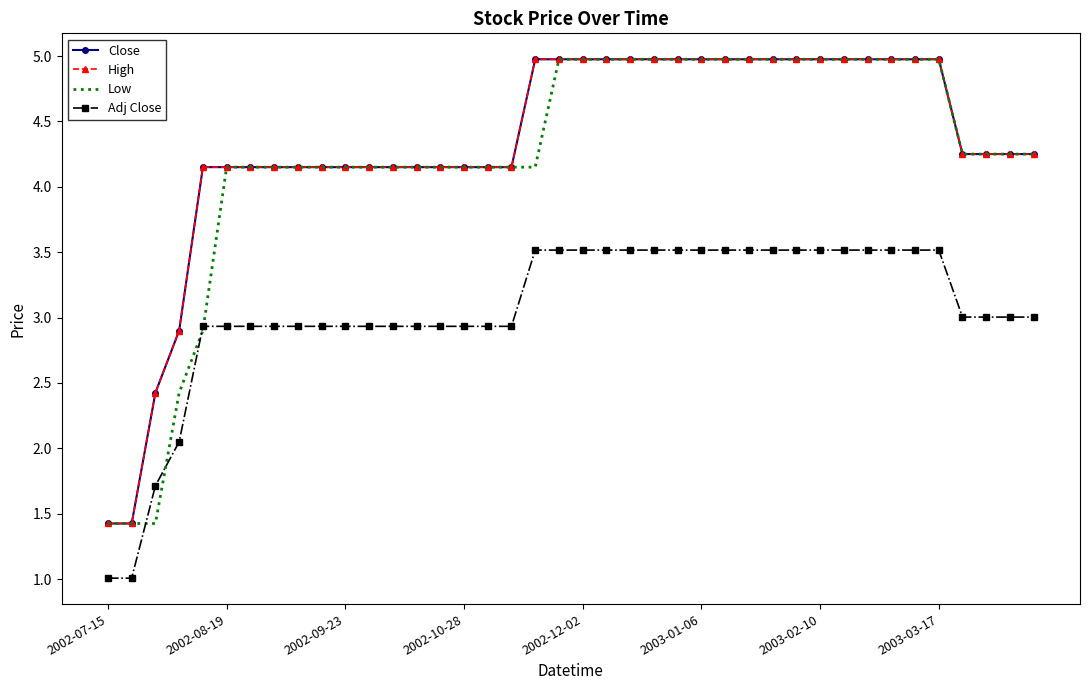

True or false: Adj Close and High intersect in this chart.

False